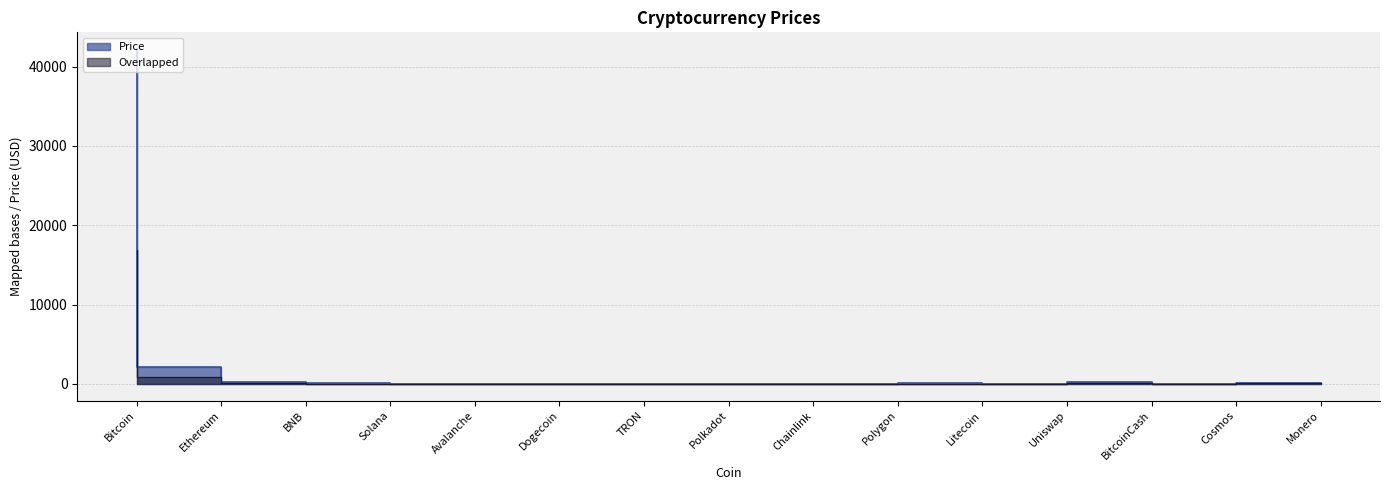

Does the chart display data point markers on the line(s)?

No